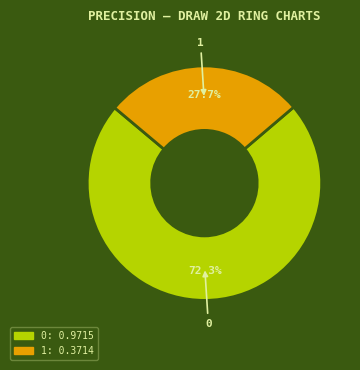

True or false: 1 accounts for 28% of the total.

True